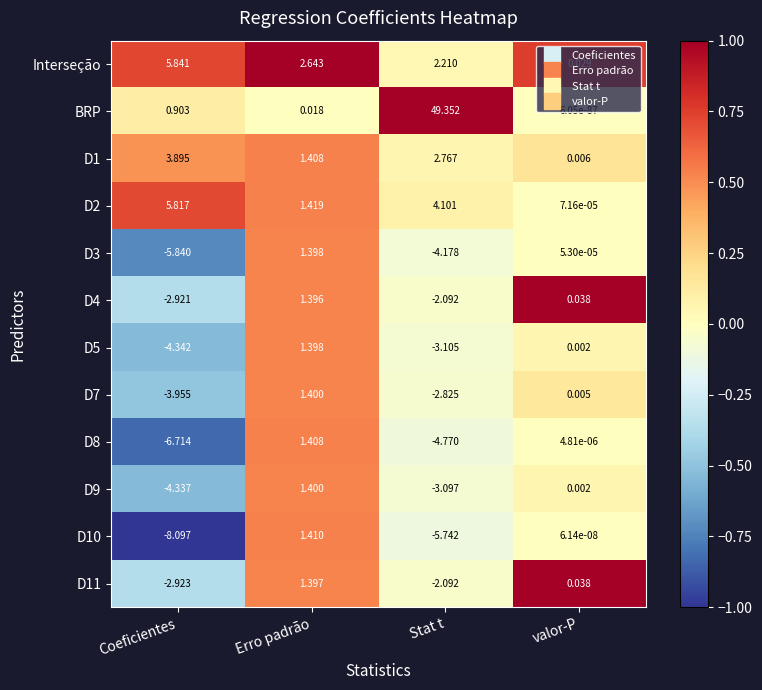

Count the number of data series in this chart.

12